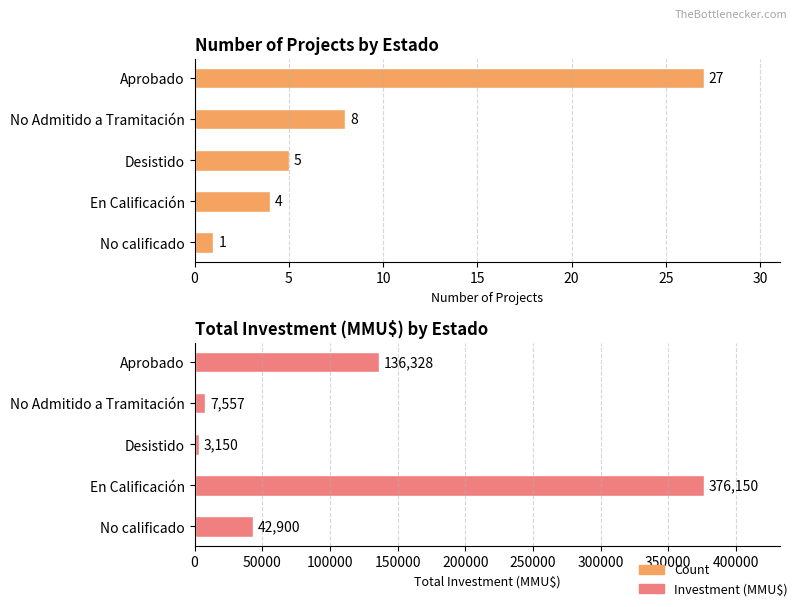

What is the sum of all Count values?

45